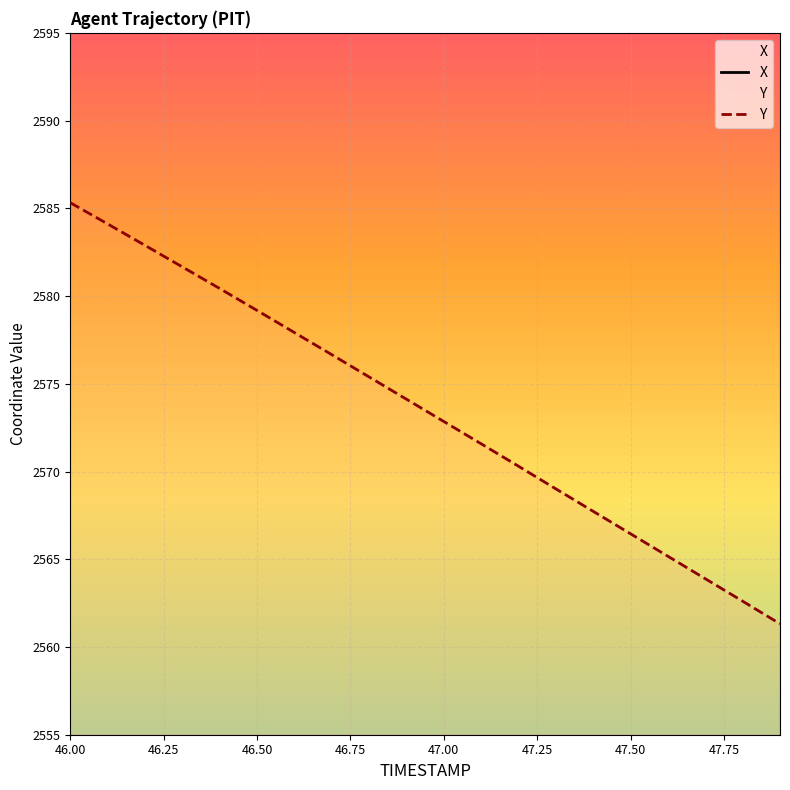

At how many categories does at least one series exceed 4058?

20